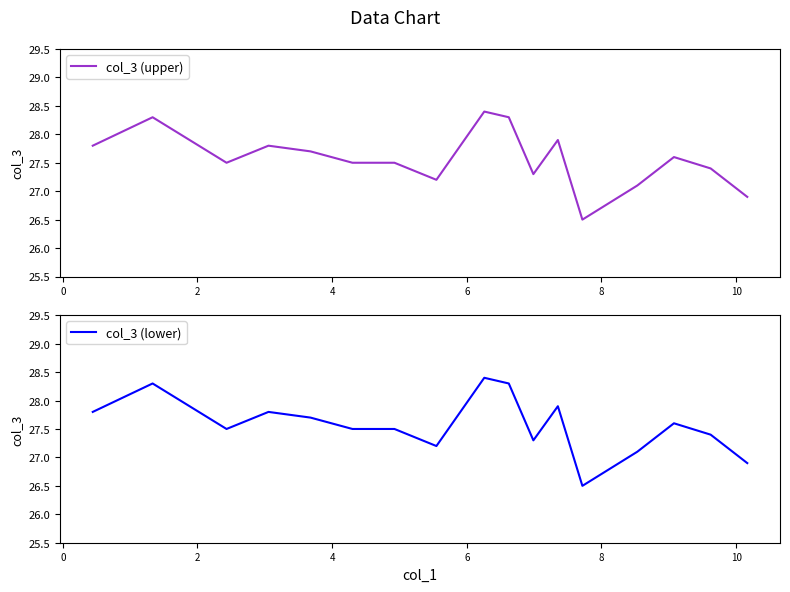

What is the lowest value of the col_3 (upper) series?

26.5